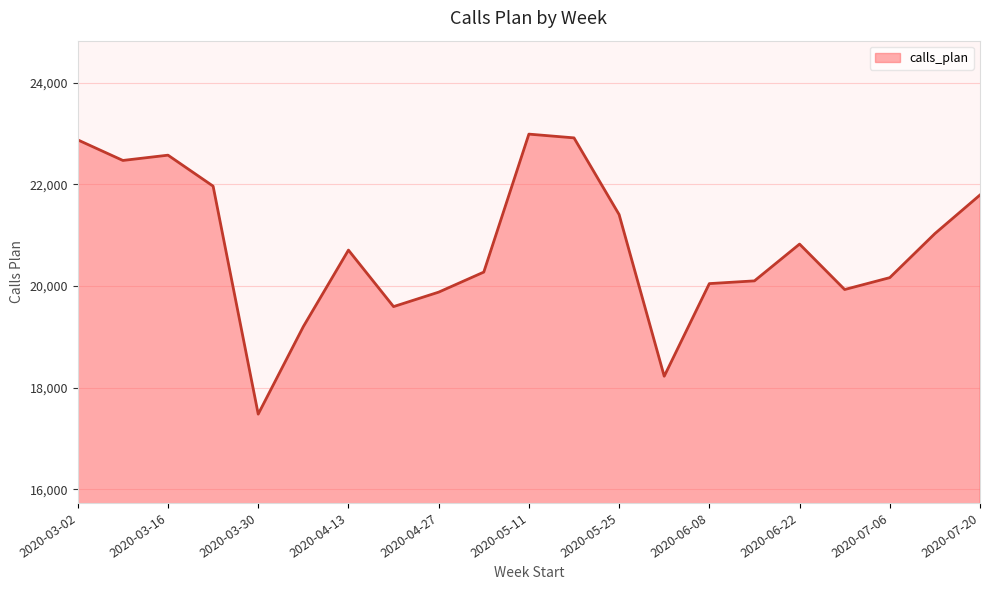

What is the difference between the maximum and minimum values?

5510.0